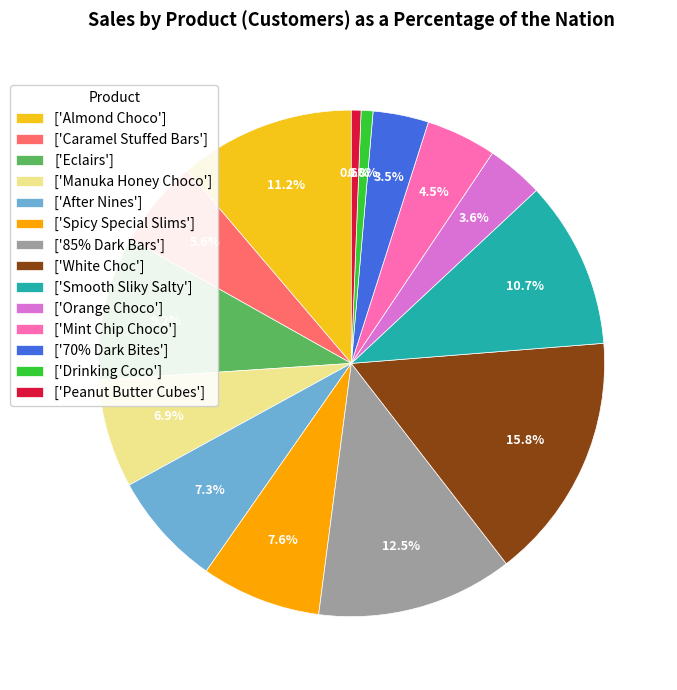

Does ['Manuka Honey Choco'] account for over 50% of the chart?

No